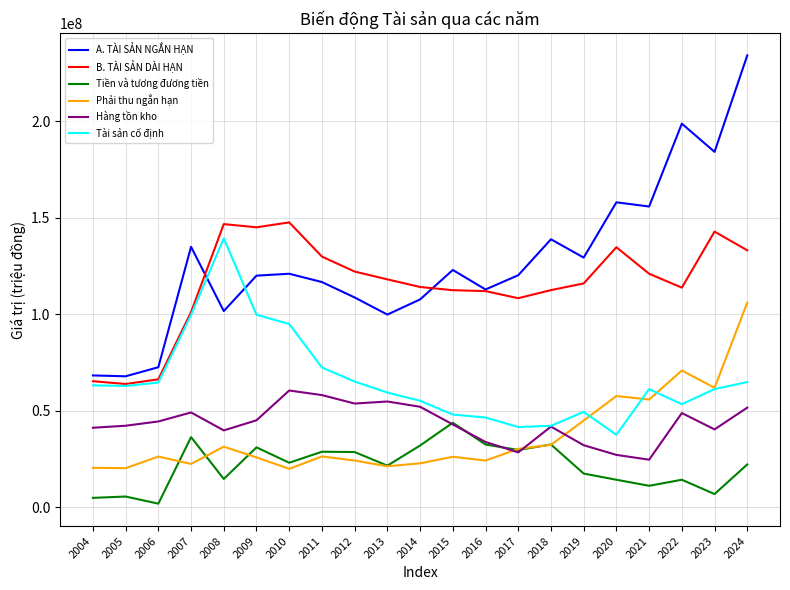

Read the B. TÀI SẢN DÀI HẠN value at 2009.

144944048